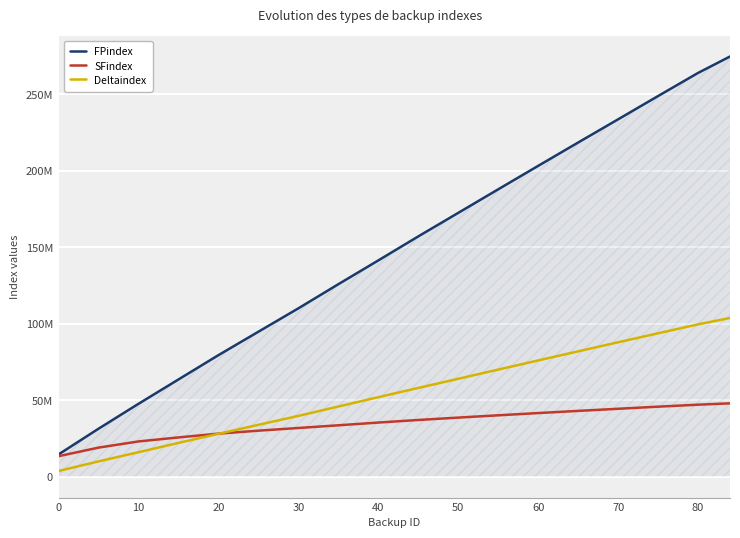

Does the chart display data point markers on the line(s)?

No